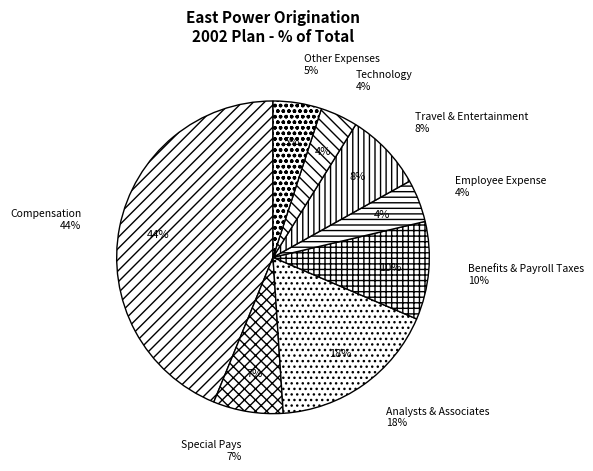

The Benefits & Payroll Taxes slice represents 10% of the pie. True or false?

True